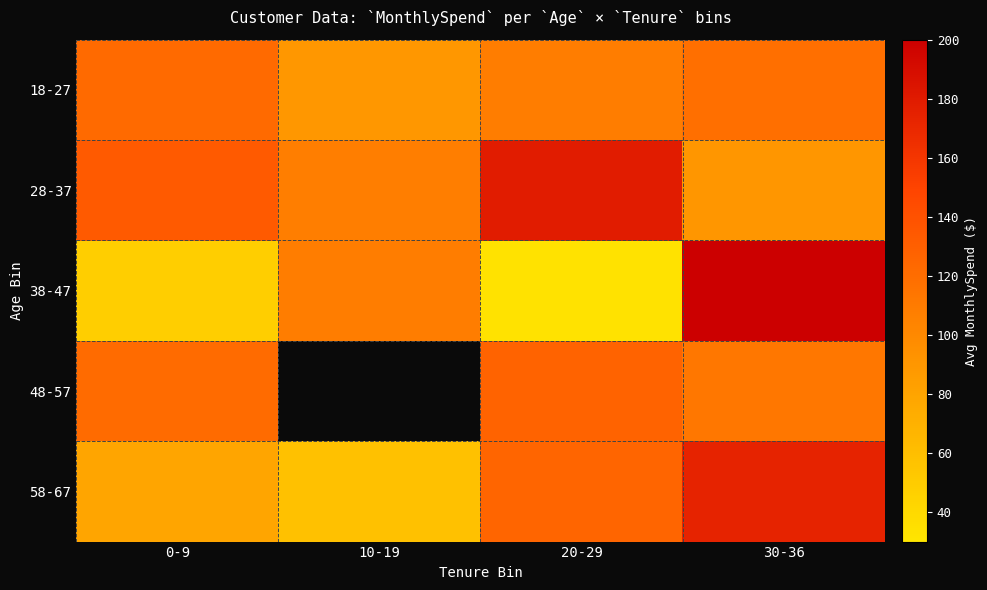

Is the value of 28-37 at 0-9 greater than the value of 38-47 at 20-29?

Yes